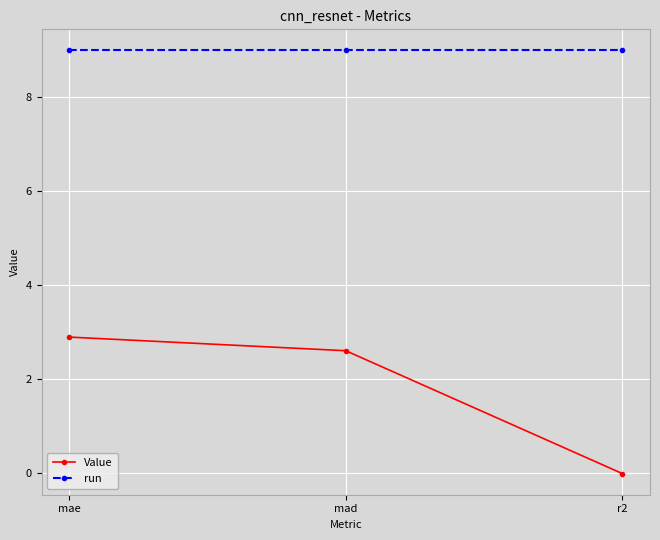

What is the label of the 2nd point from the left?

mad